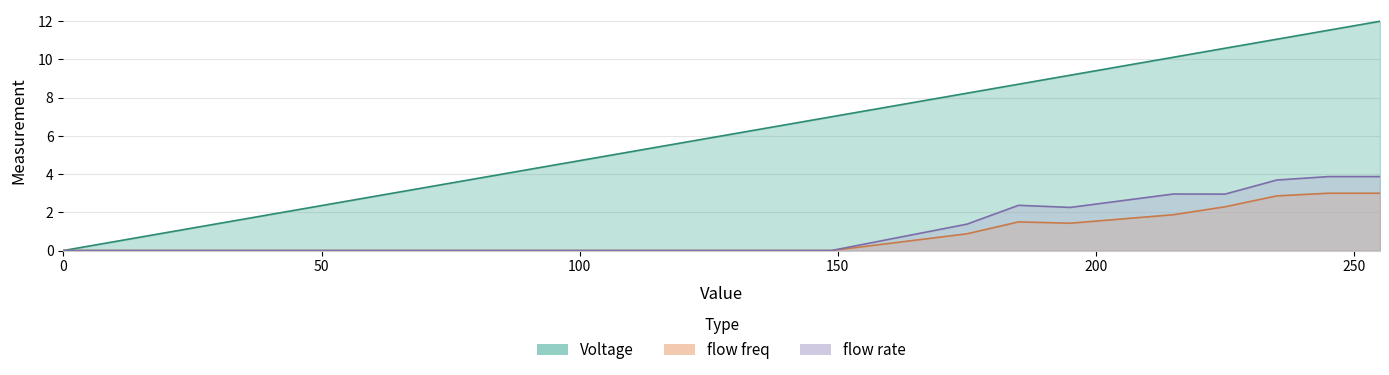

Where is the first local maximum for flow freq?

185